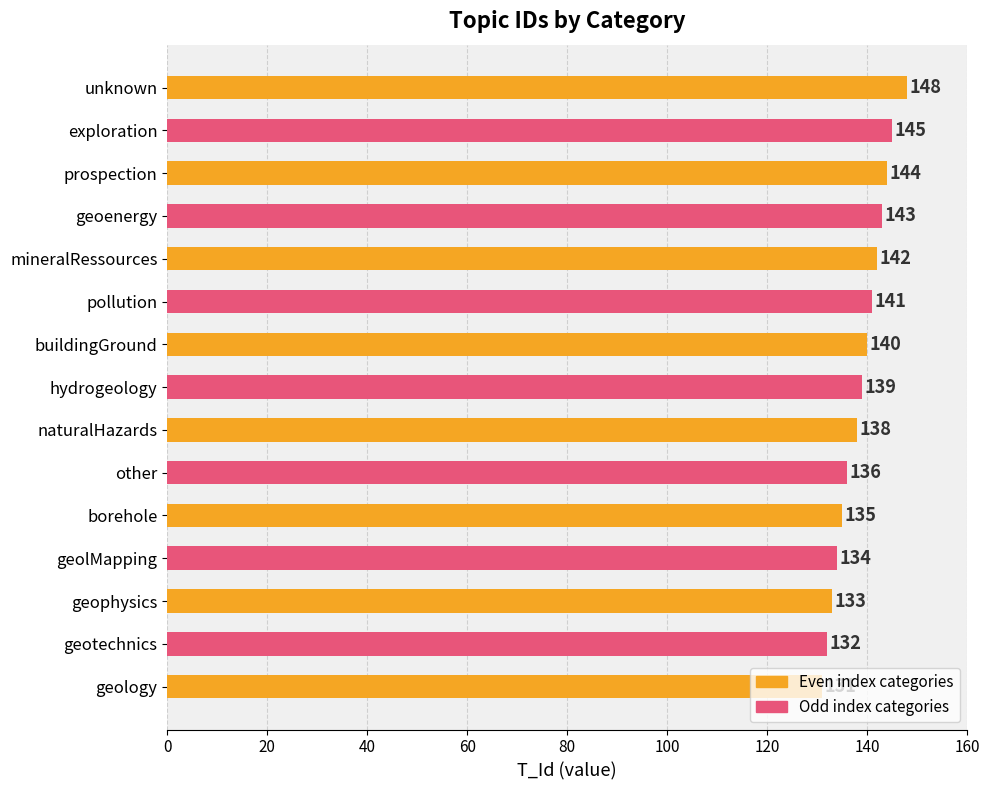

What value does the data have at geophysics?

133